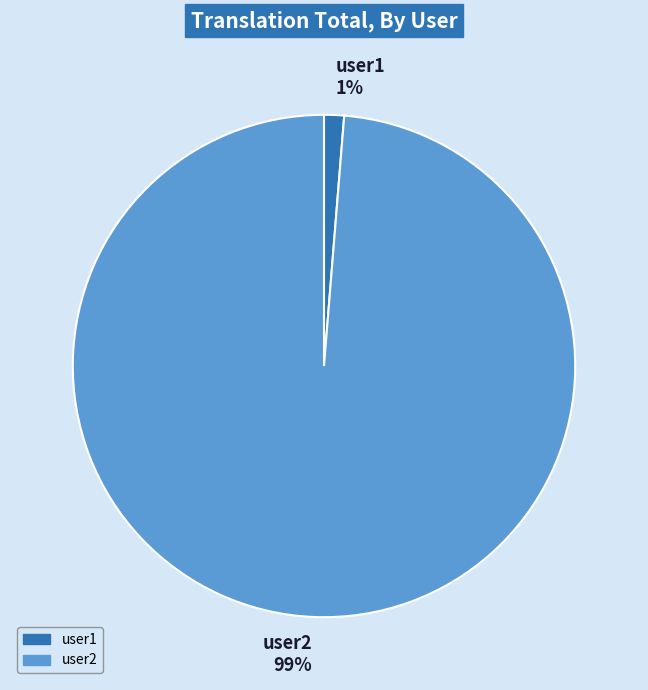

The user2 slice represents 99% of the pie. True or false?

True